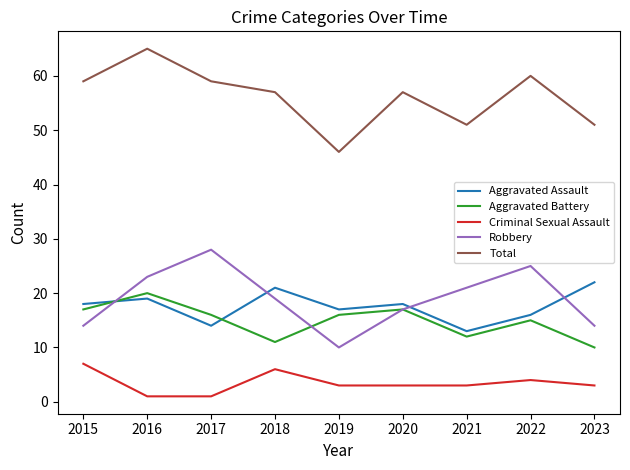

In Aggravated Battery, how many points are higher than both neighbors (excluding endpoints)?

3